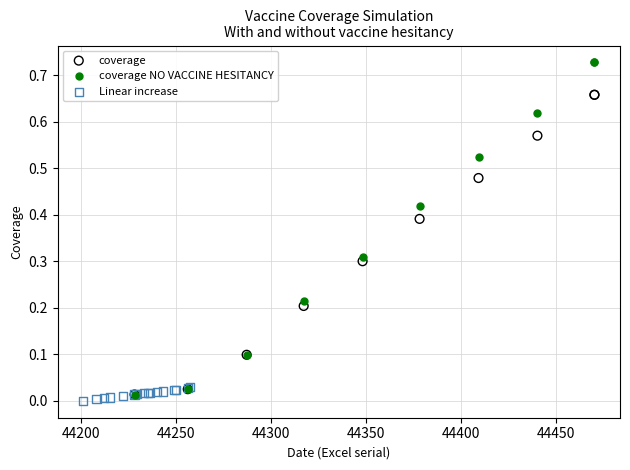

Which series has the widest spread of Y values?

coverage NO VACCINE HESITANCY